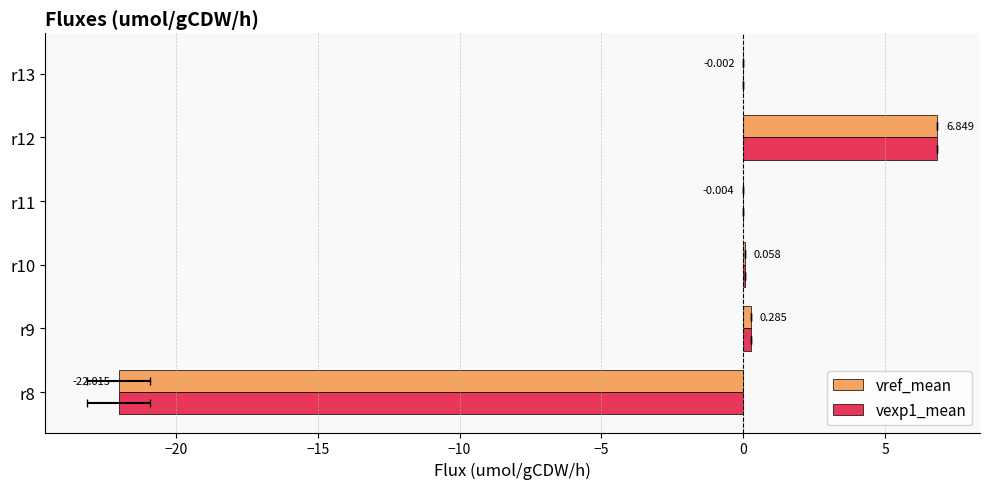

What are all the series names shown in the legend?

vref_mean, vexp1_mean